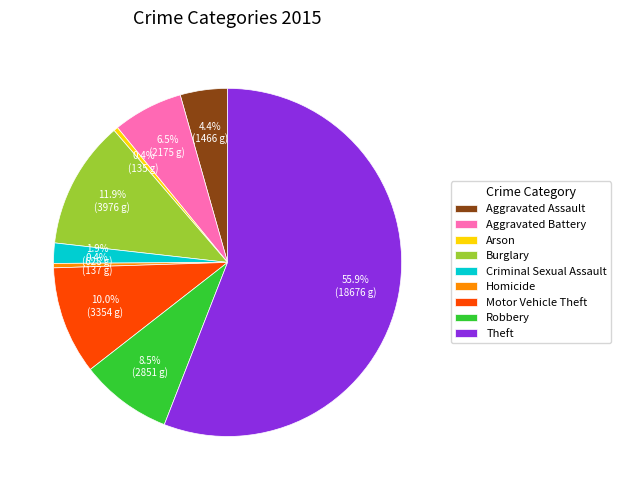

Which category has the biggest portion of the pie?

Theft